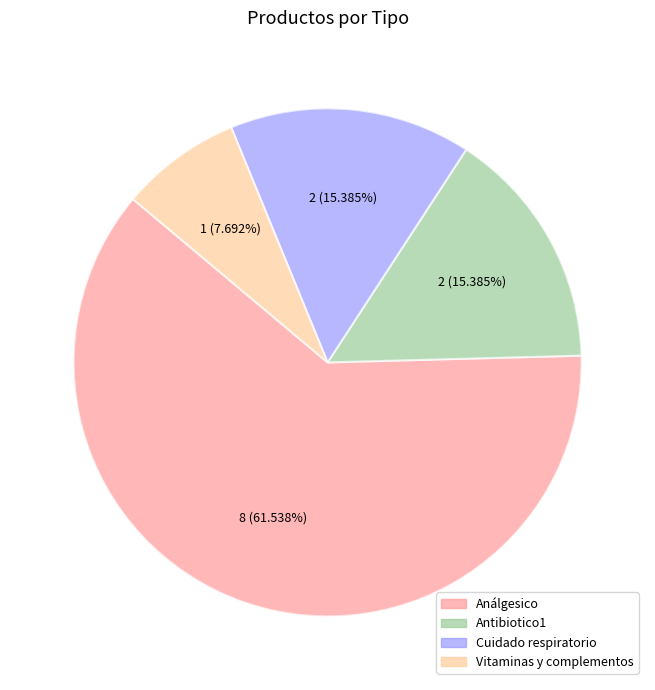

Is Vitaminas y complementos the majority of the pie?

No